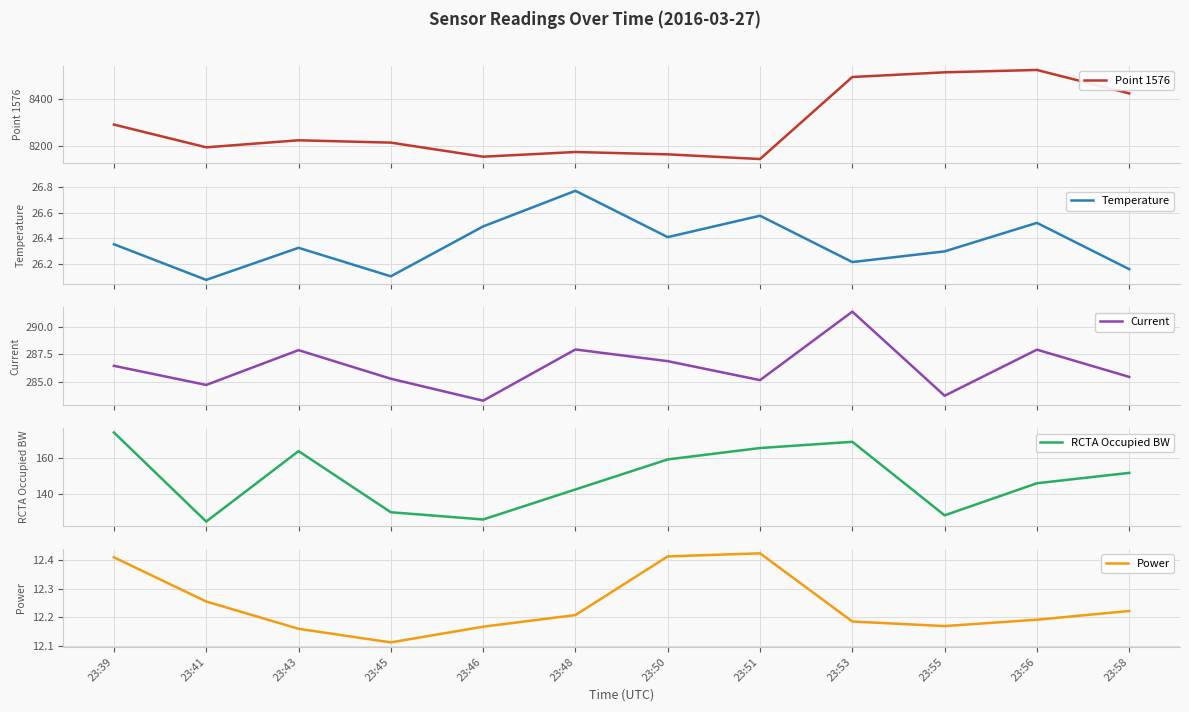

Reading left to right, transcribe all the data shown in this chart.

Point 1576: 23:39=8292.0	23:41=8195.0	23:43=8225.0	23:45=8215.0	23:46=8155.0	23:48=8175.0	23:50=8165.0	23:51=8145.0	23:53=8495.0	23:55=8515.0	23:56=8525.0	23:58=8425.0
Temperature: 23:39=26.4	23:41=26.1	23:43=26.3	23:45=26.1	23:46=26.5	23:48=26.8	23:50=26.4	23:51=26.6	23:53=26.2	23:55=26.3	23:56=26.5	23:58=26.2
Current: 23:39=286.4	23:41=284.7	23:43=287.9	23:45=285.3	23:46=283.3	23:48=287.9	23:50=286.9	23:51=285.1	23:53=291.4	23:55=283.7	23:56=287.9	23:58=285.4
RCTA Occupied BW: 23:39=174.2	23:41=124.5	23:43=163.8	23:45=129.7	23:46=125.6	23:48=142.4	23:50=159.2	23:51=165.6	23:53=169.0	23:55=127.9	23:56=145.9	23:58=151.7
Power: 23:39=12.4	23:41=12.3	23:43=12.2	23:45=12.1	23:46=12.2	23:48=12.2	23:50=12.4	23:51=12.4	23:53=12.2	23:55=12.2	23:56=12.2	23:58=12.2